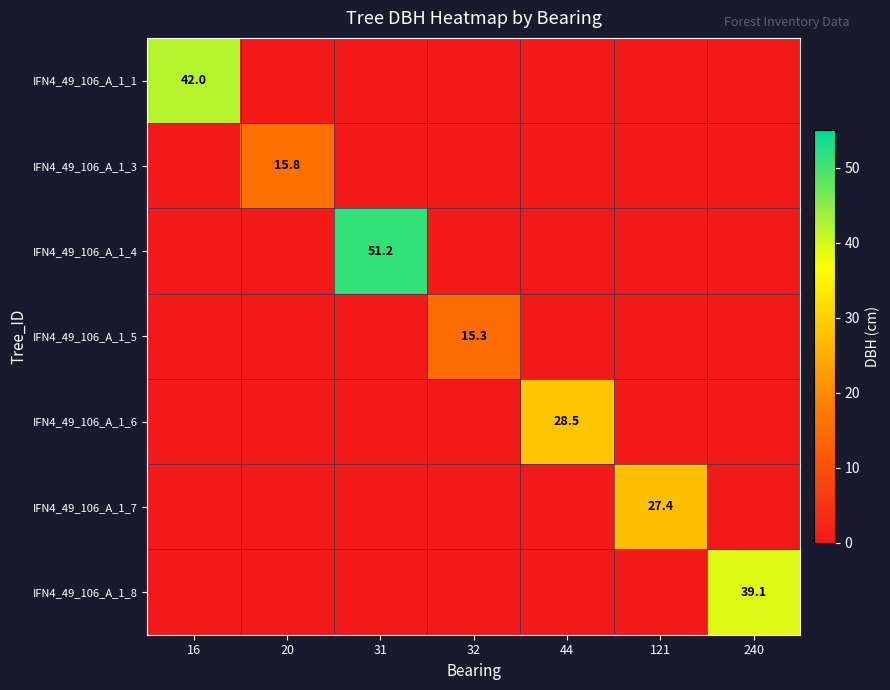

Is it true that IFN4_49_106_A_1_6 equals 28.5 at 44?

True